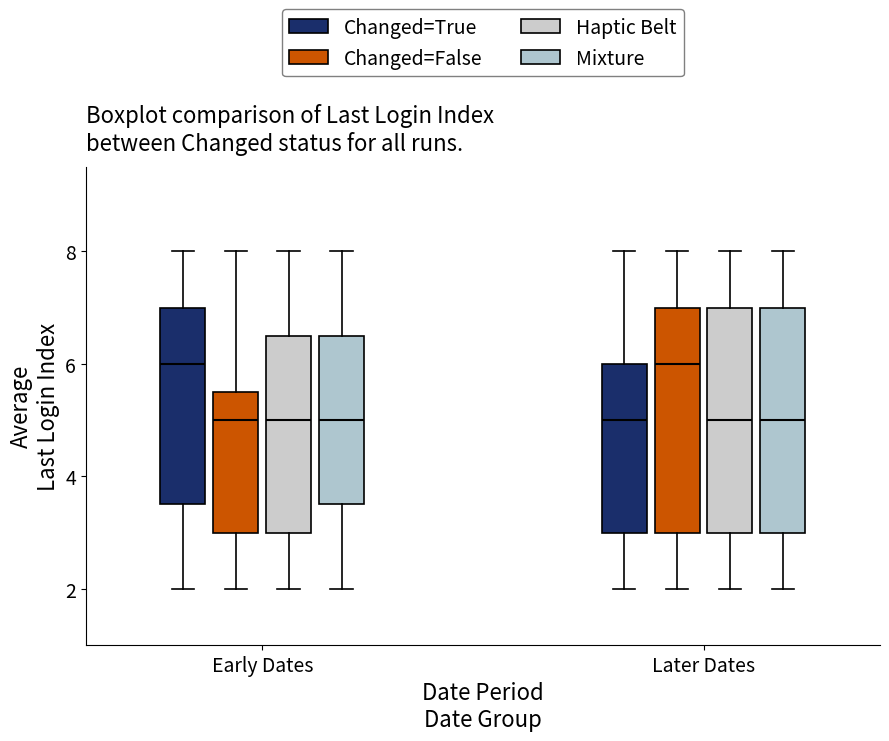

Reading left to right, read every box against the y-axis: the position of its median line, the range the box covers, and the ends of its whiskers. The values are not printed on the chart, so give them approximately, as read against the axis.

Early Dates (Changed=True): median 6.0, box 3.6 to 7.0, whiskers 2.0 to 8.0
Early Dates (Changed=False): median 5.0, box 3.0 to 5.6, whiskers 2.0 to 8.0
Early Dates (Haptic Belt): median 5.0, box 3.0 to 6.6, whiskers 2.0 to 8.0
Early Dates (Mixture): median 5.0, box 3.6 to 6.6, whiskers 2.0 to 8.0
Later Dates (Changed=True): median 5.0, box 3.0 to 6.0, whiskers 2.0 to 8.0
Later Dates (Changed=False): median 6.0, box 3.0 to 7.0, whiskers 2.0 to 8.0
Later Dates (Haptic Belt): median 5.0, box 3.0 to 7.0, whiskers 2.0 to 8.0
Later Dates (Mixture): median 5.0, box 3.0 to 7.0, whiskers 2.0 to 8.0